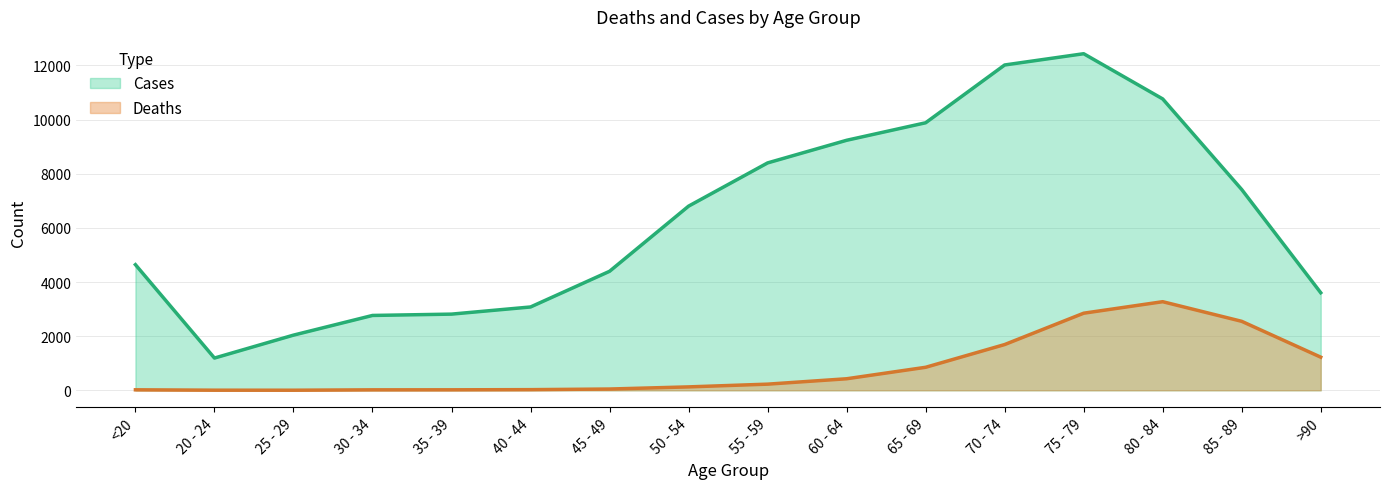

At which category is the sum across all series the highest?

75 - 79